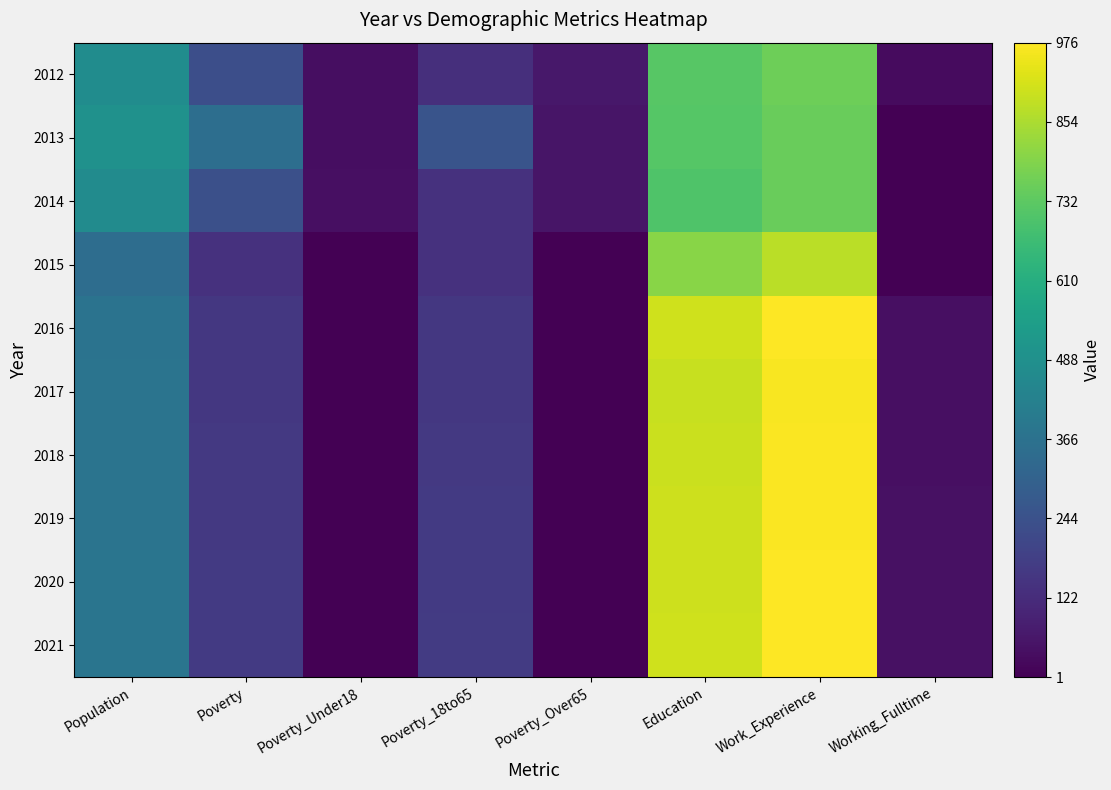

Which has a higher value, Population or Poverty_Over65?

Population